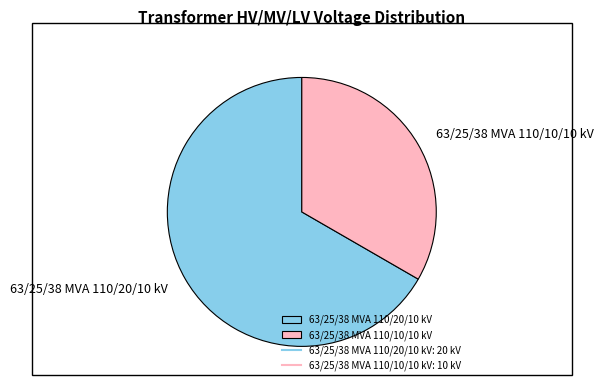

What is the majority slice?

63/25/38 MVA 110/20/10 kV